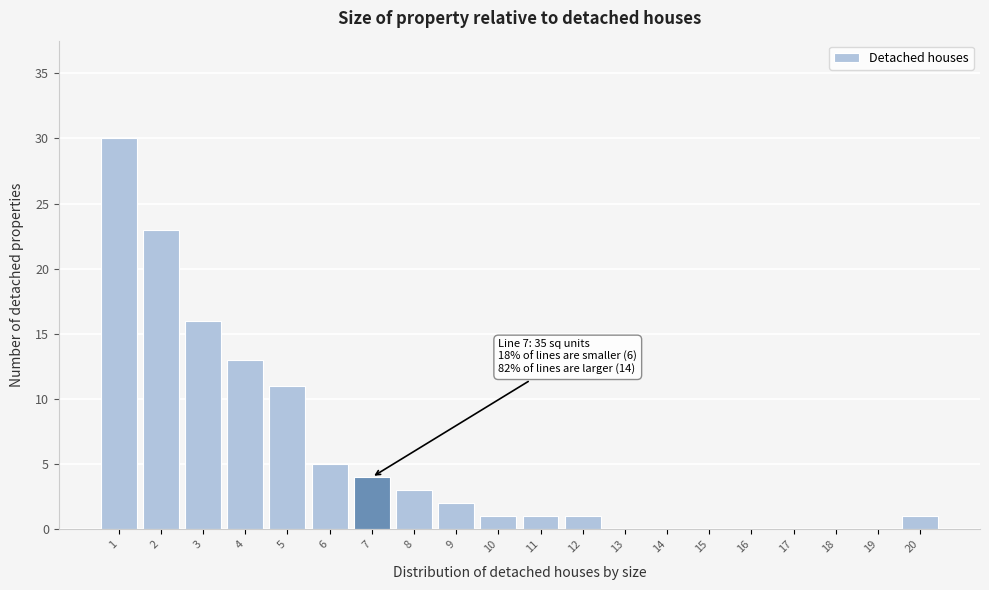

Reading right to left, what are all the values shown in this chart?

20=1	19=0	18=0	17=0	16=0	15=0	14=0	13=0	12=1	11=1	10=1	9=2	8=3	7=4	6=5	5=11	4=13	3=16	2=23	1=30